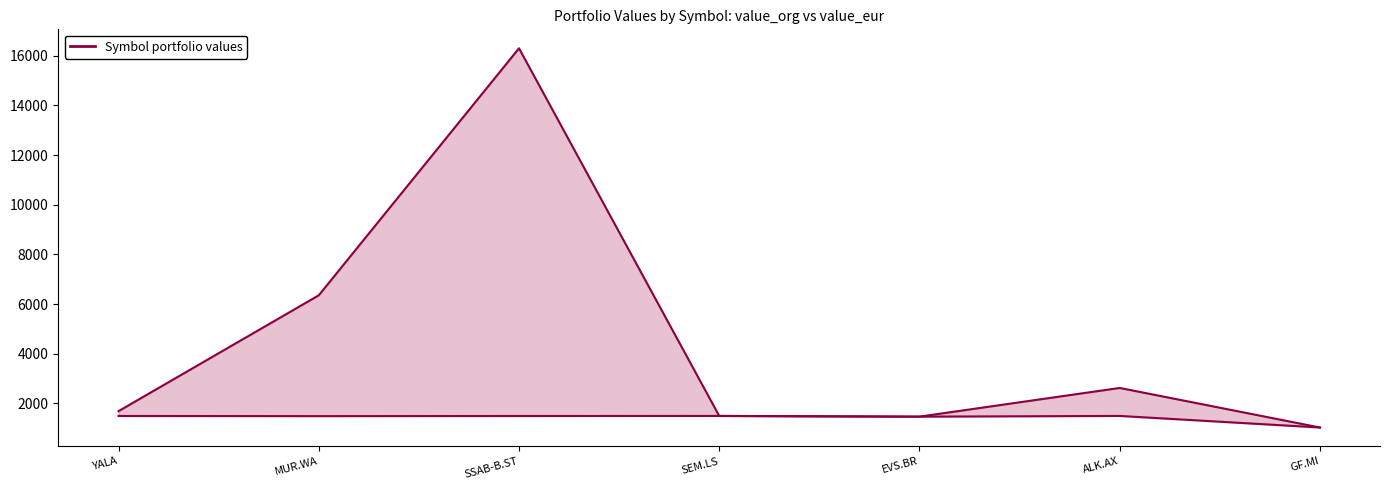

Is the value of value_eur_lower at MUR.WA greater than the value of value_org_upper at YALA?

No